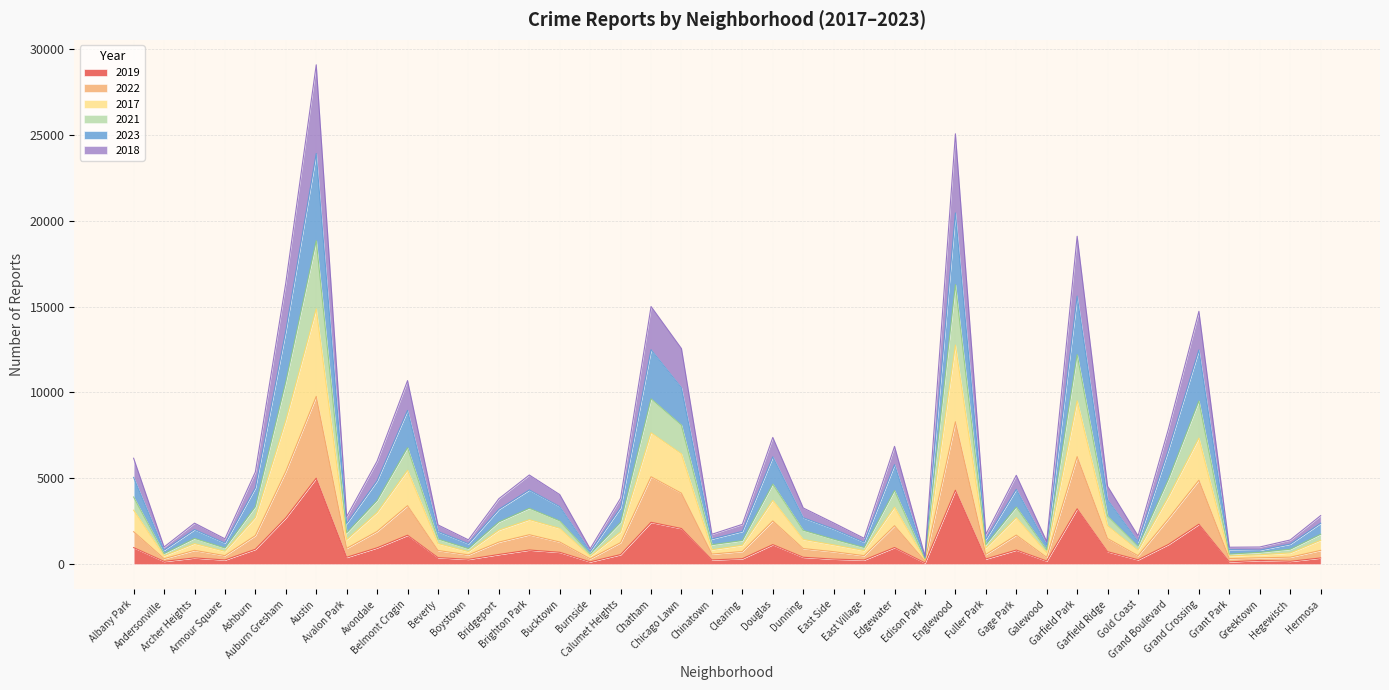

List the labels in order of 2021 value, smallest first.

Edison Park, Grant Park, Burnside, Andersonville, Greektown, Galewood, Hegewisch, Boystown, Armour Square, East Village, Gold Coast, Fuller Park, Chinatown, Clearing, East Side, Beverly, Archer Heights, Hermosa, Avalon Park, Dunning, Calumet Heights, Bridgeport, Bucktown, Garfield Ridge, Brighton Park, Gage Park, Ashburn, Avondale, Albany Park, Edgewater, Douglas, Grand Boulevard, Belmont Cragin, Chicago Lawn, Grand Crossing, Chatham, Auburn Gresham, Garfield Park, Englewood, Austin